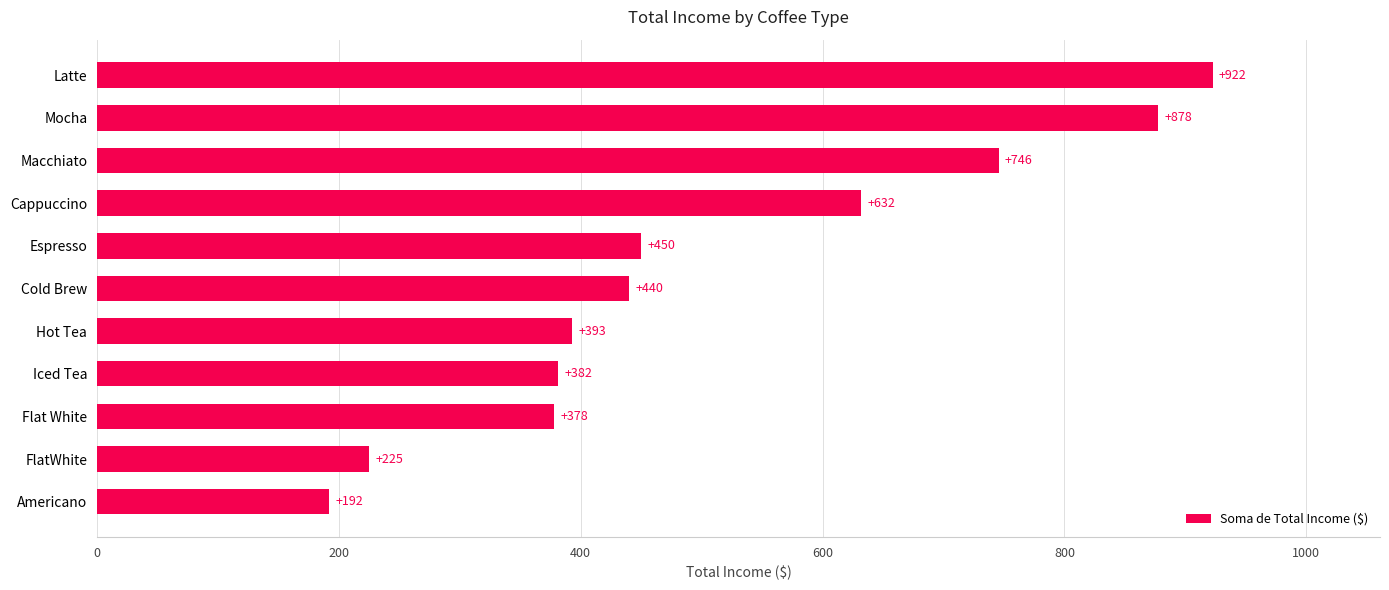

The value at Macchiato is 745.5. True or false?

True